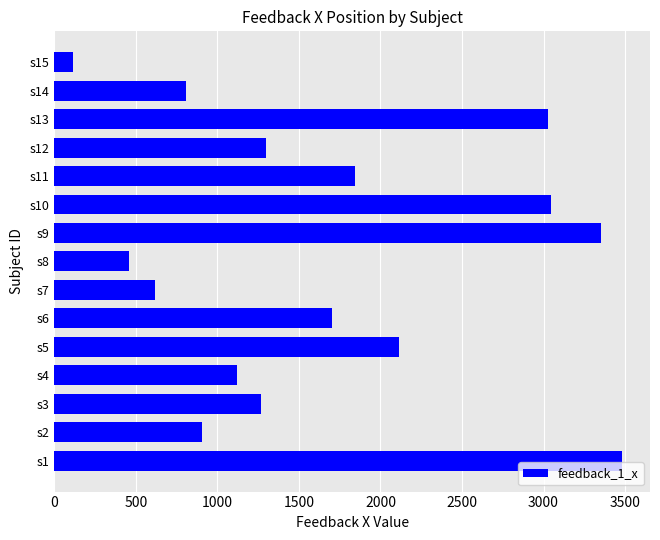

What is the change in value from s3 to s11?

+578